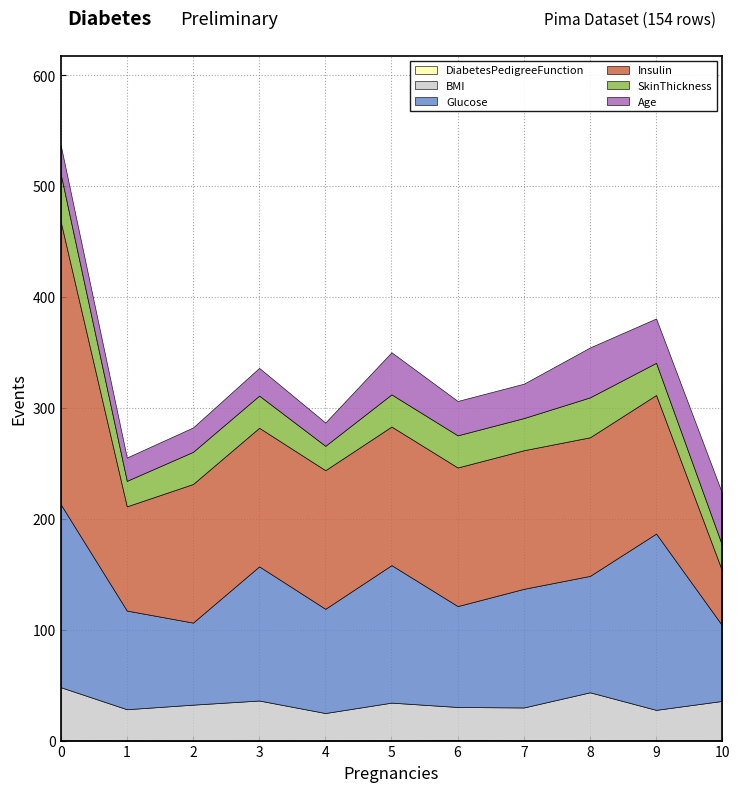

True or false: Glucose has a value of 94.0 at 4.

True